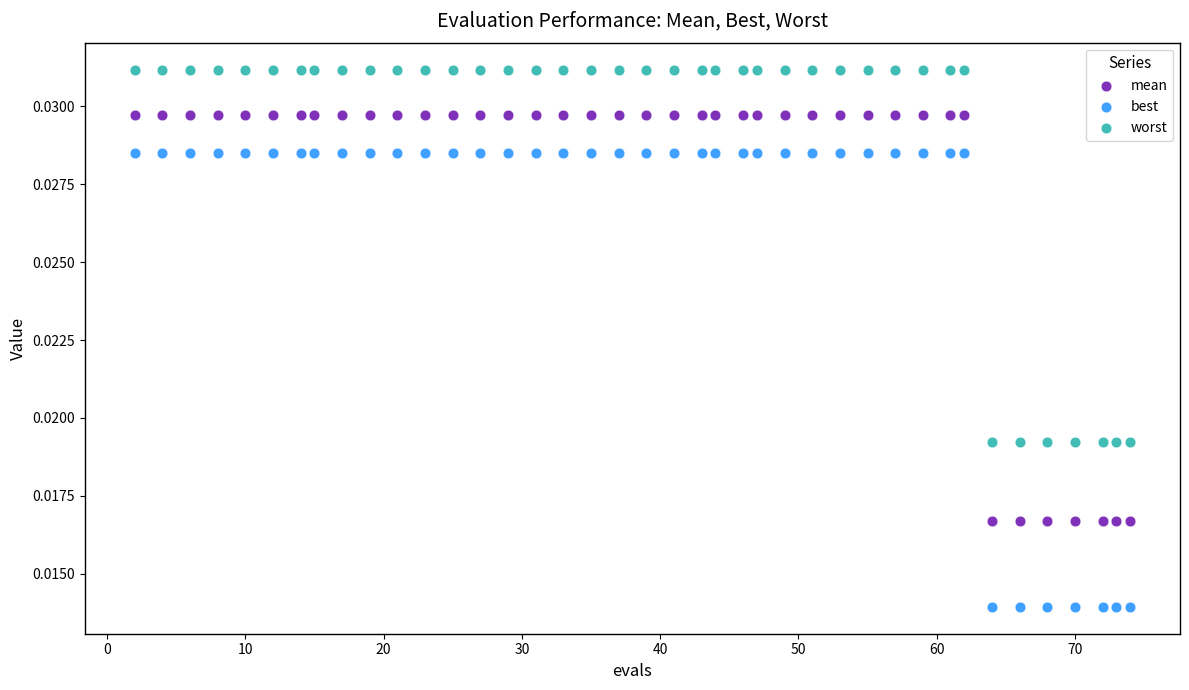

Across all data points, what is the range of X values (max minus min)?

72.0